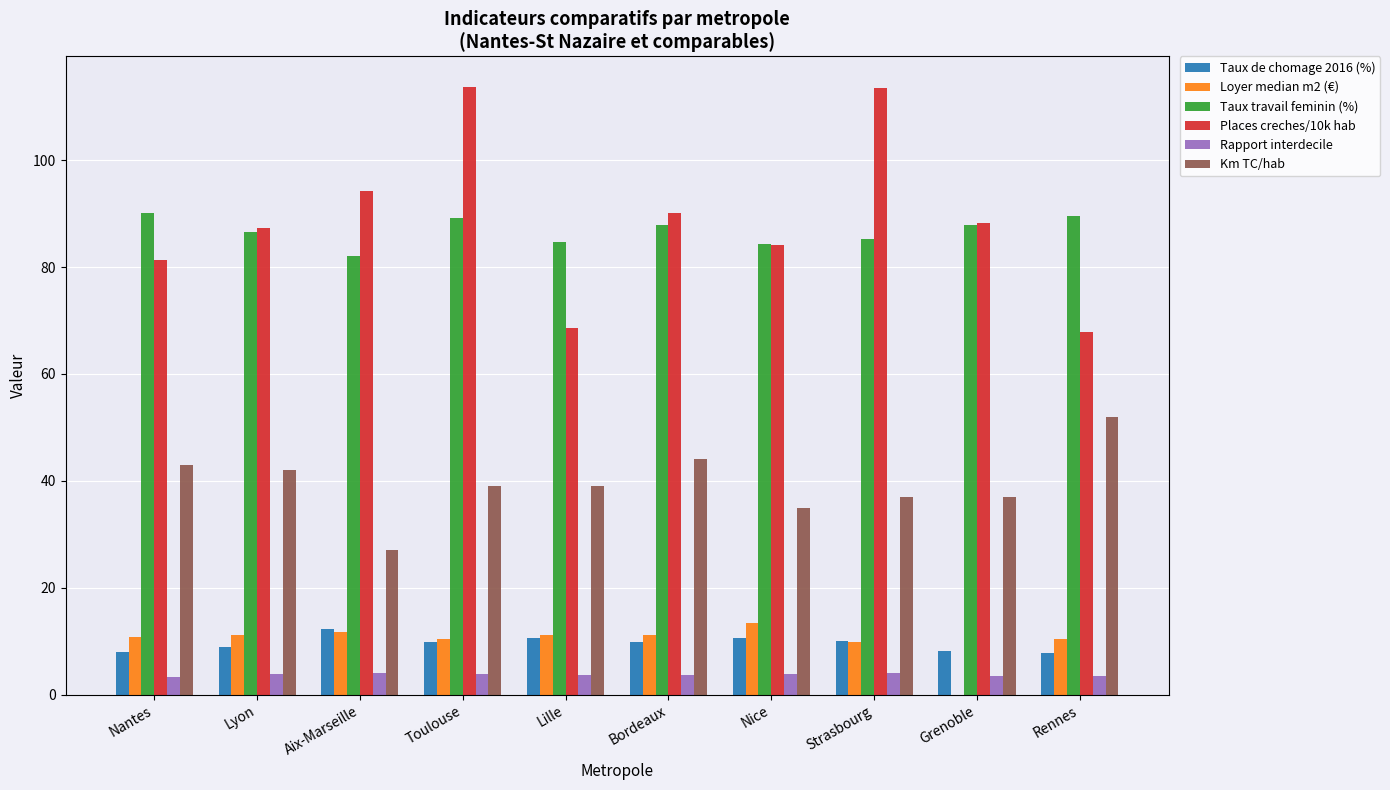

How many categories are shown in the chart?

10